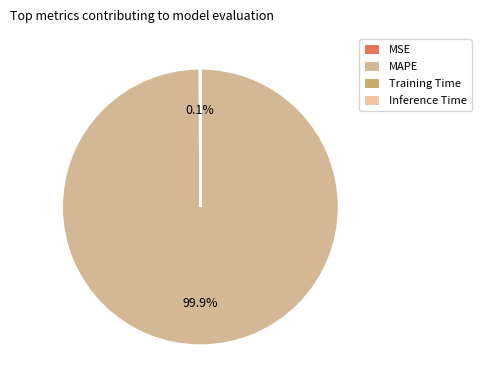

What is the largest slice in the pie chart?

MAPE